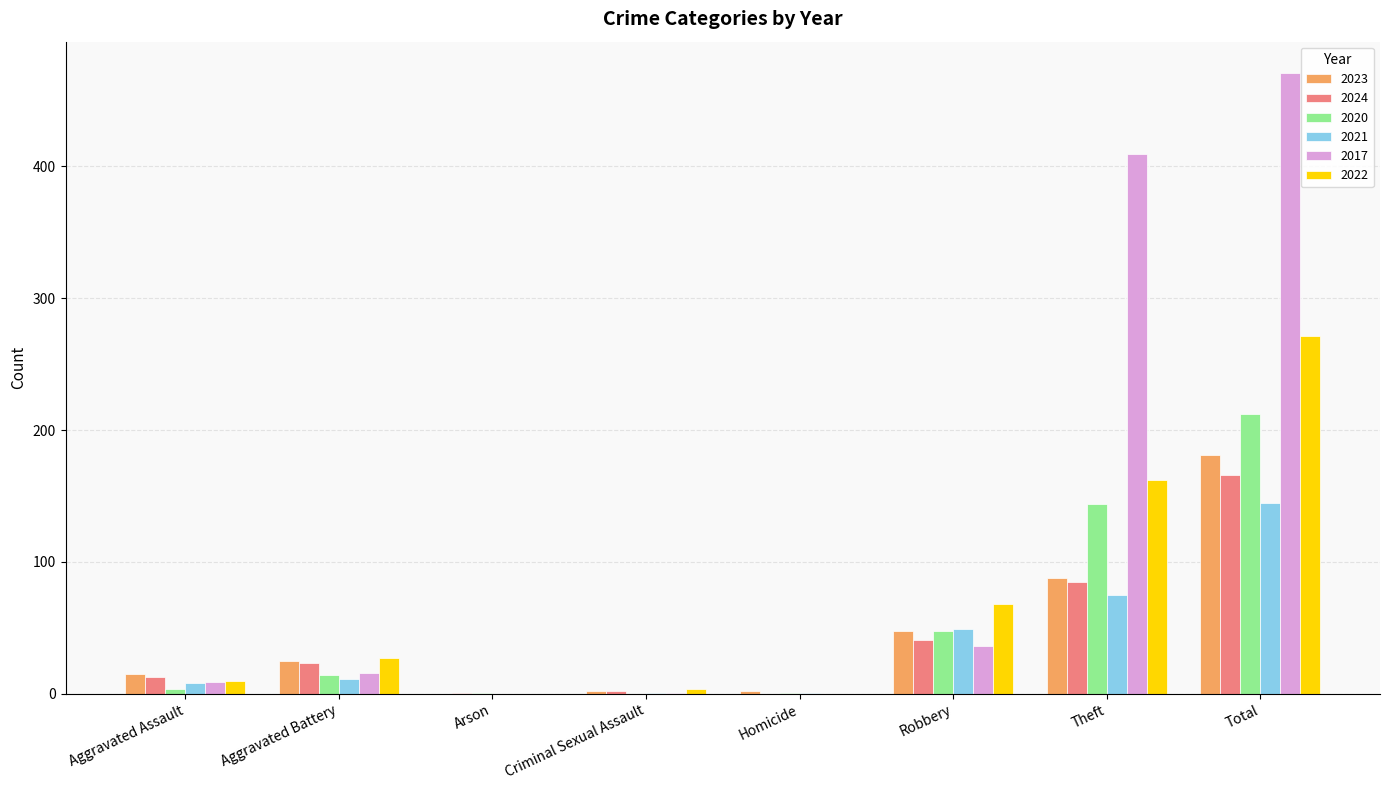

At which category does the chart reach its peak across all series?

Total